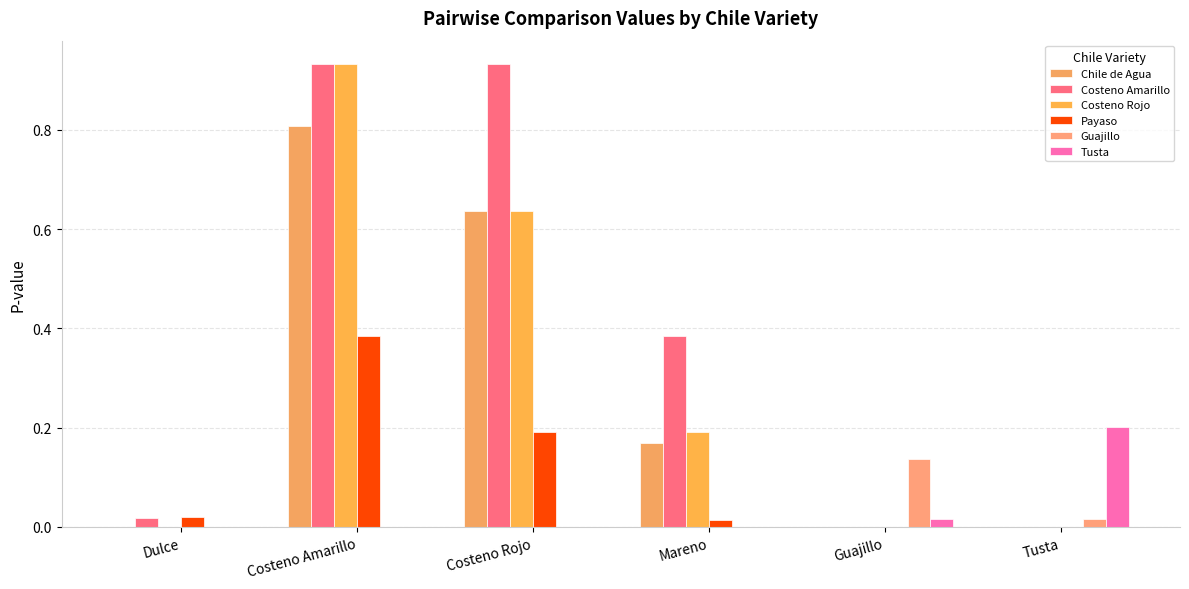

How many groups of bars are there?

6